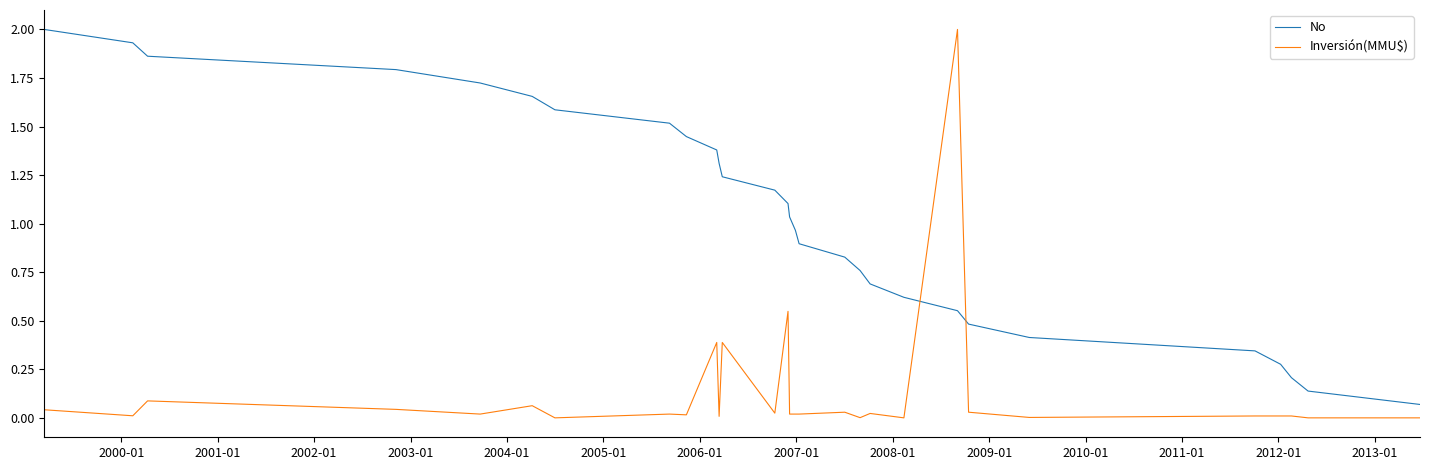

What is the greatest value displayed?

2.0